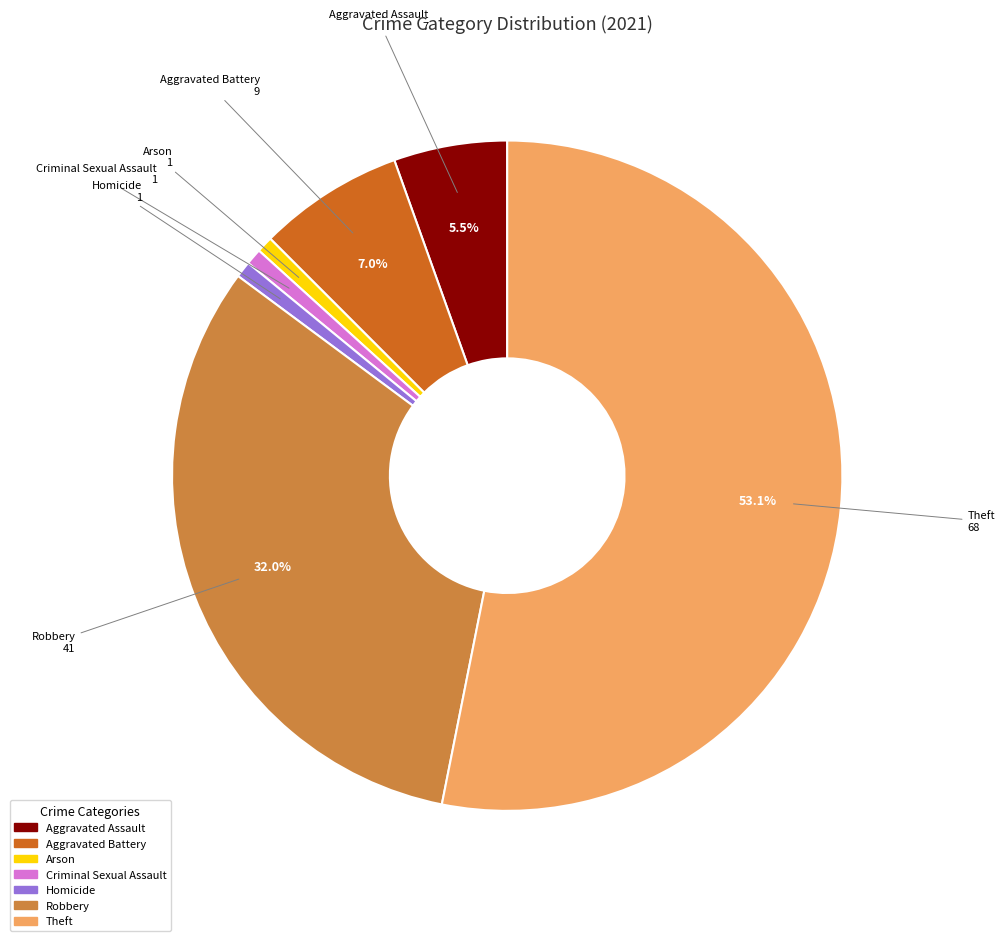

To the nearest percent, what is the average slice percentage?

14%